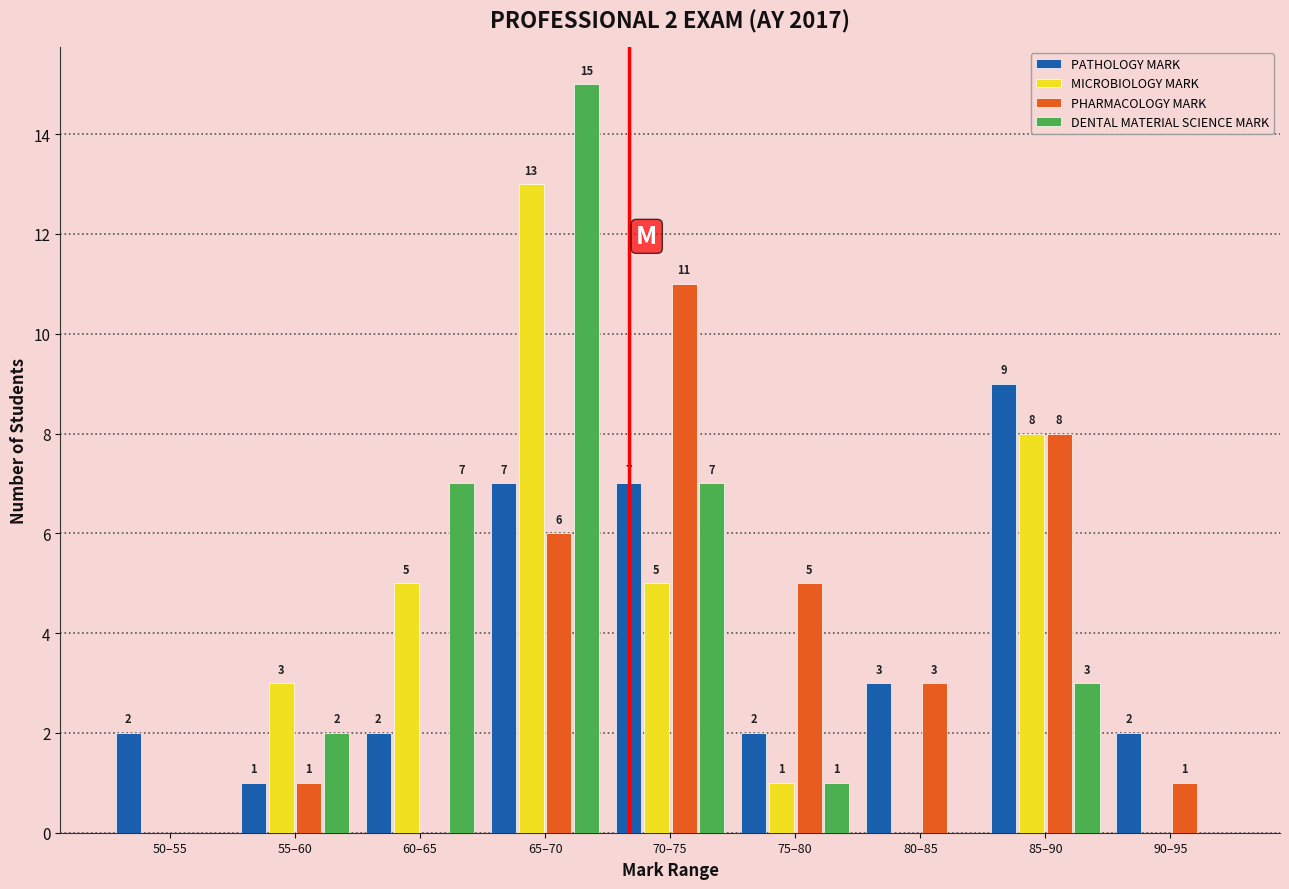

Reading right to left, transcribe all the data shown in this chart.

PATHOLOGY MARK: 90–95=2	85–90=9	80–85=3	75–80=2	70–75=7	65–70=7	60–65=2	55–60=1	50–55=2
MICROBIOLOGY MARK: 90–95=0	85–90=8	80–85=0	75–80=1	70–75=5	65–70=13	60–65=5	55–60=3	50–55=0
PHARMACOLOGY MARK: 90–95=1	85–90=8	80–85=3	75–80=5	70–75=11	65–70=6	60–65=0	55–60=1	50–55=0
DENTAL MATERIAL SCIENCE MARK: 90–95=0	85–90=3	80–85=0	75–80=1	70–75=7	65–70=15	60–65=7	55–60=2	50–55=0